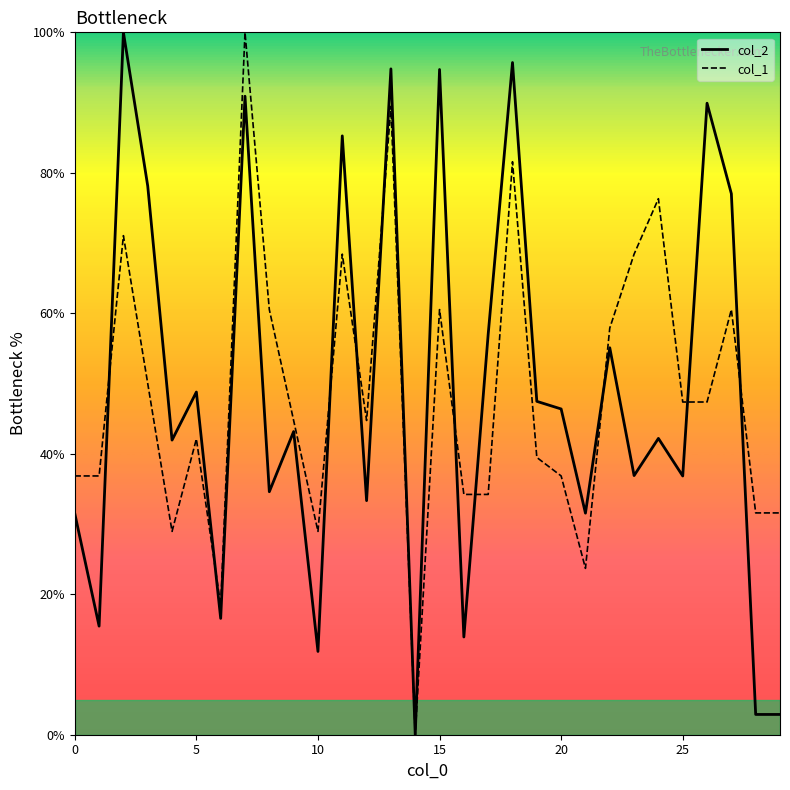

List the series in order of their peak value, lowest first.

col_2, col_1